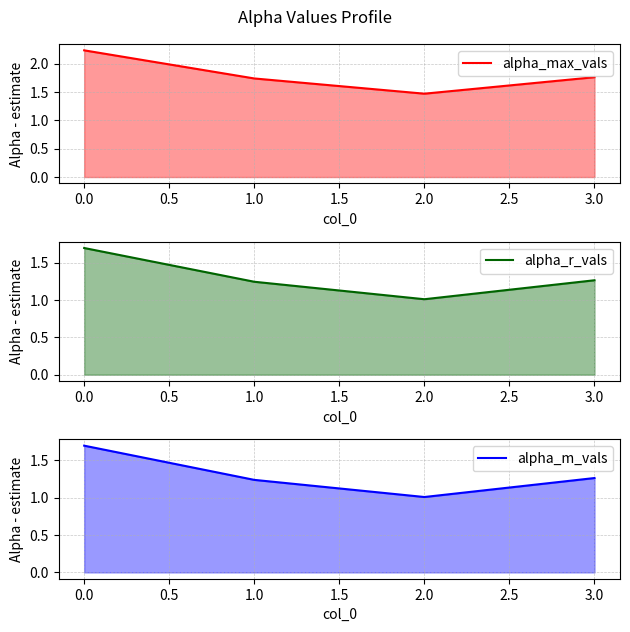

The value of alpha_m_vals at 2.0 is 1.7. True or false?

False